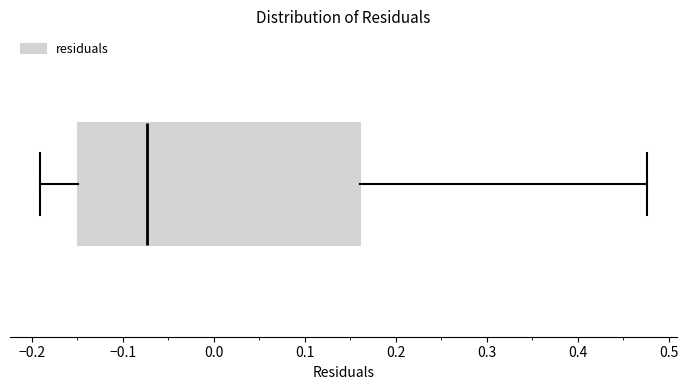

Where does the median line of the box sit on the x-axis? The values are not printed on the chart, so give them approximately, as read against the axis.

-0.07